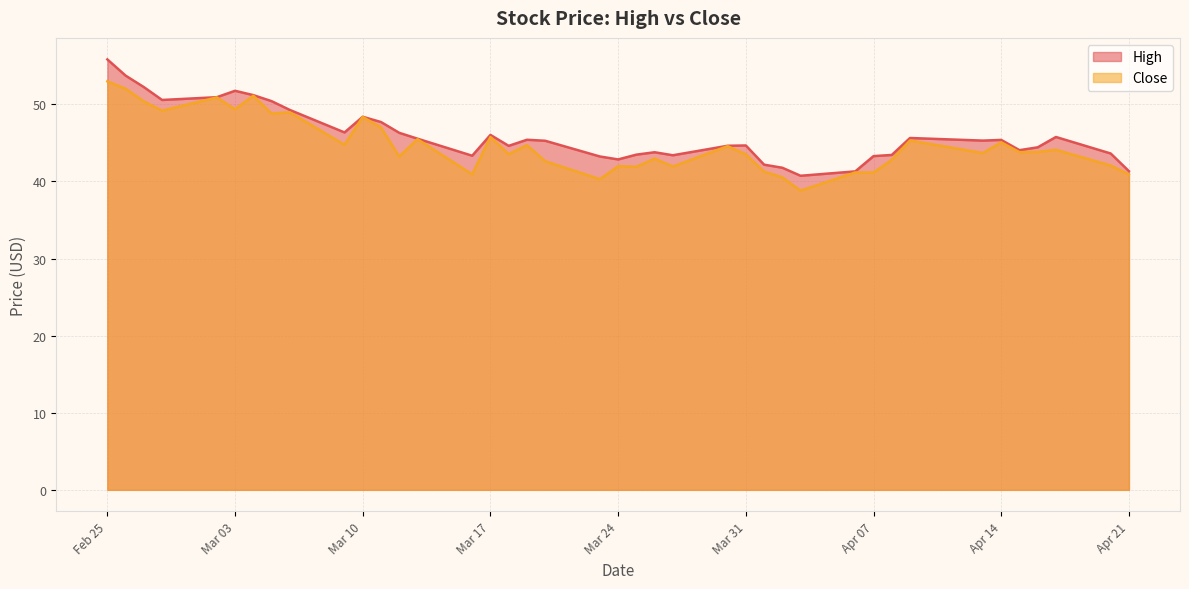

What is the difference between the High values at 2020-04-20 and 2020-04-03?

2.9